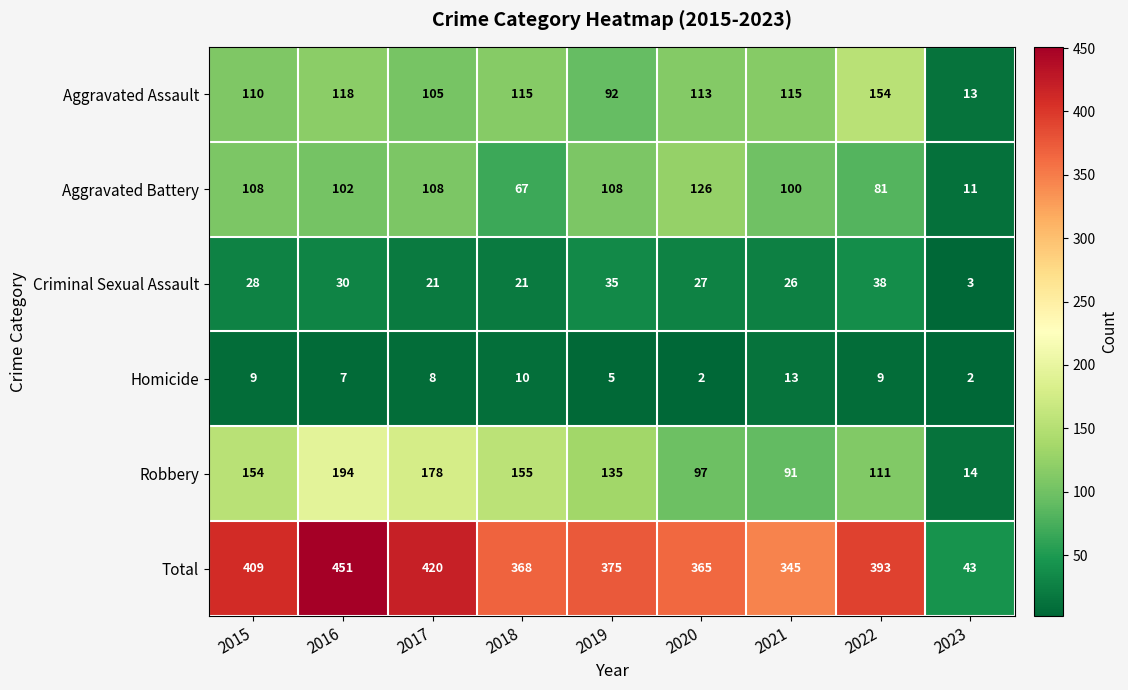

Which series has the largest total across all categories?

Total